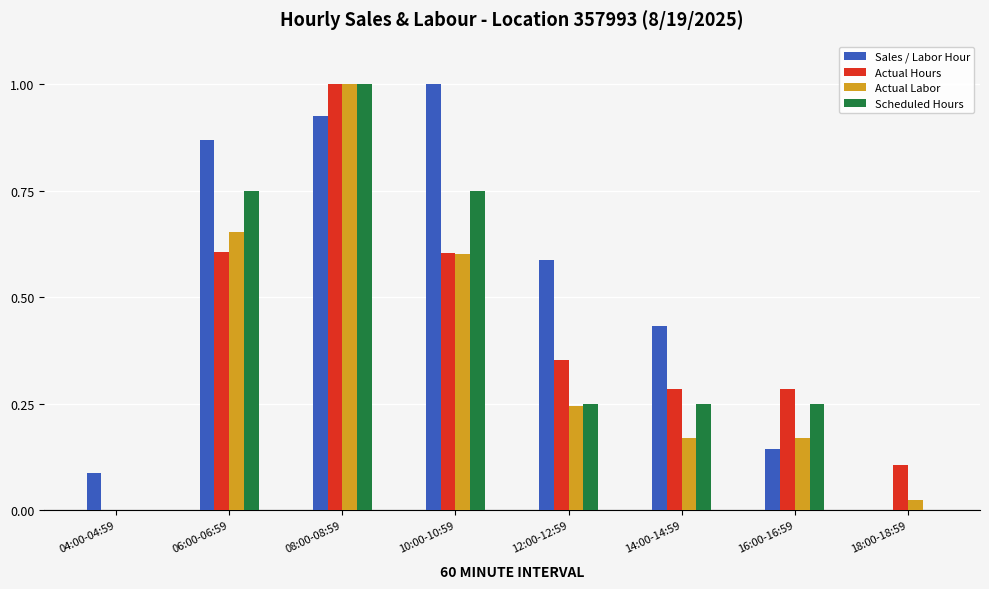

True or false: Actual Hours has a value of 1.0 at 08:00-08:59.

True